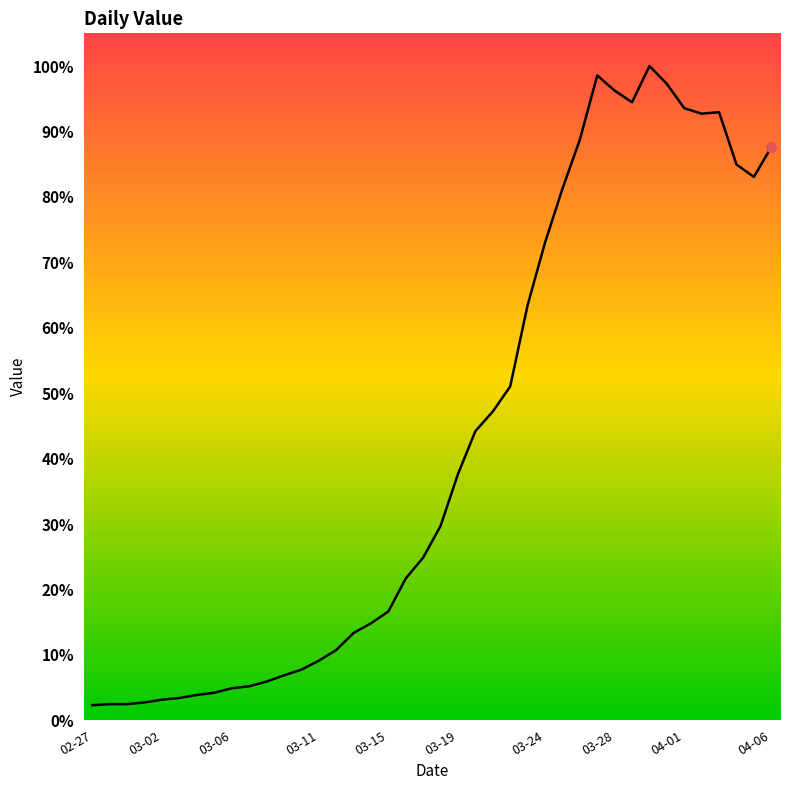

Is this an area chart (filled region under the line)?

Yes